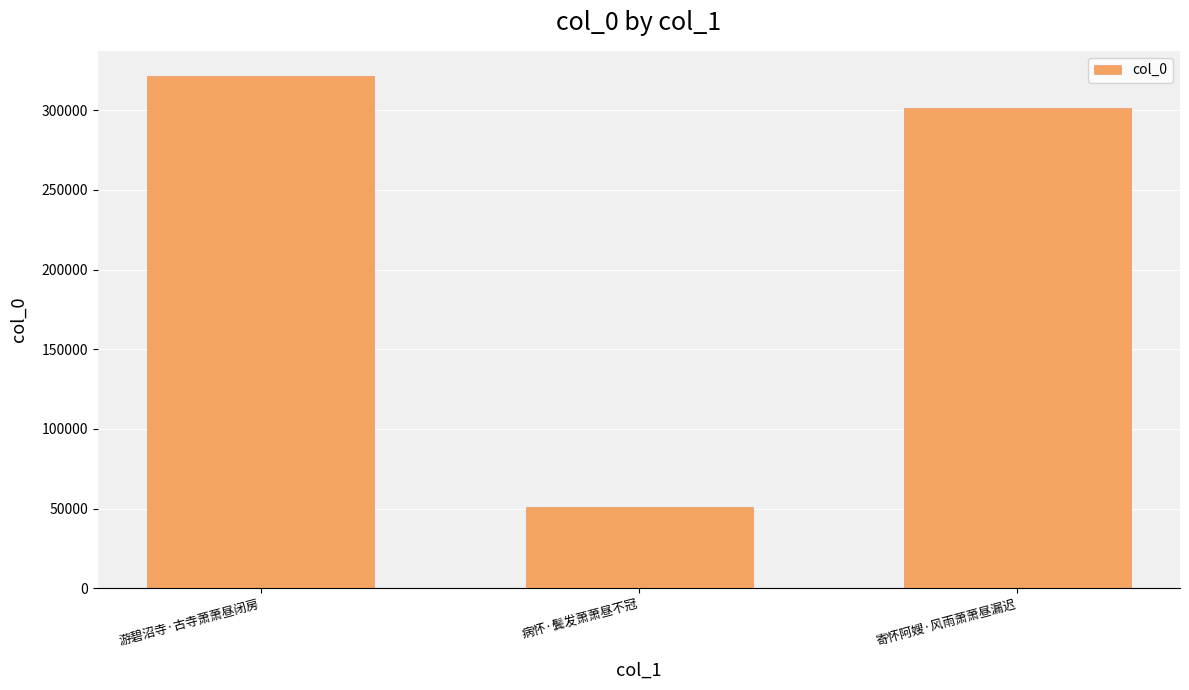

What is the sum of the values at 寄怀阿嫂·风雨萧萧昼漏迟 and 游碧沼寺·古寺萧萧昼闭房?

622127